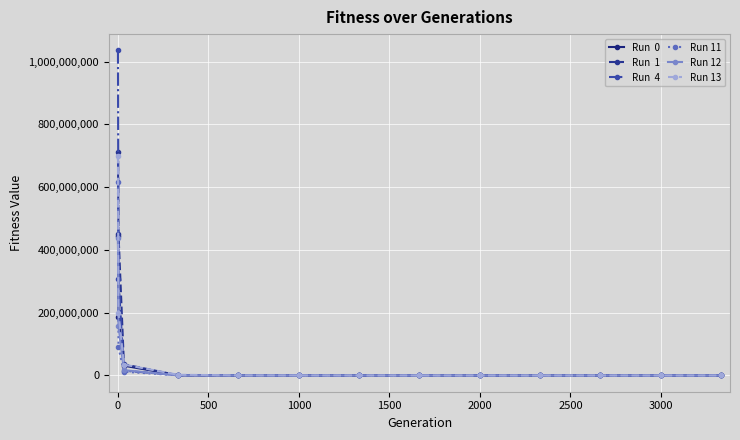

What is the greatest value displayed?

1035525572.7